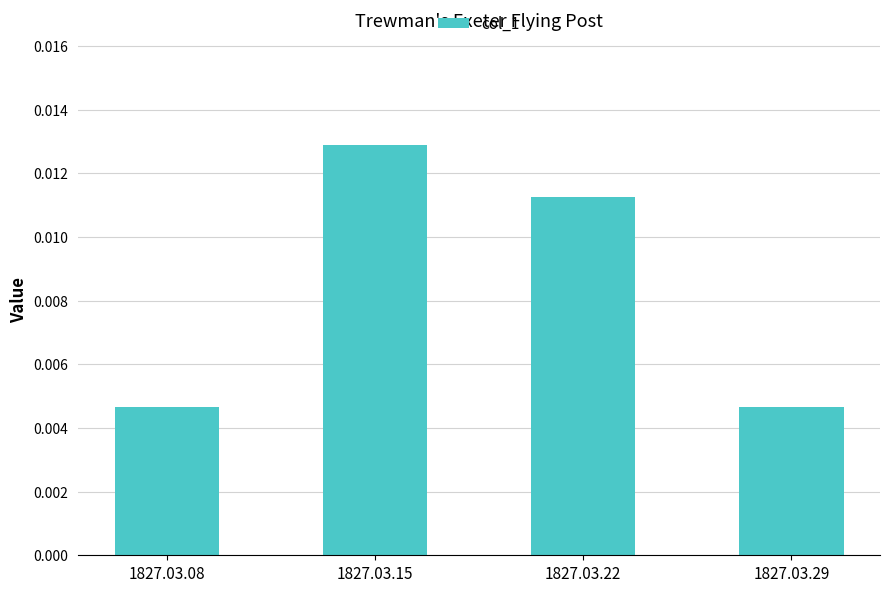

How many bars are there in total?

4